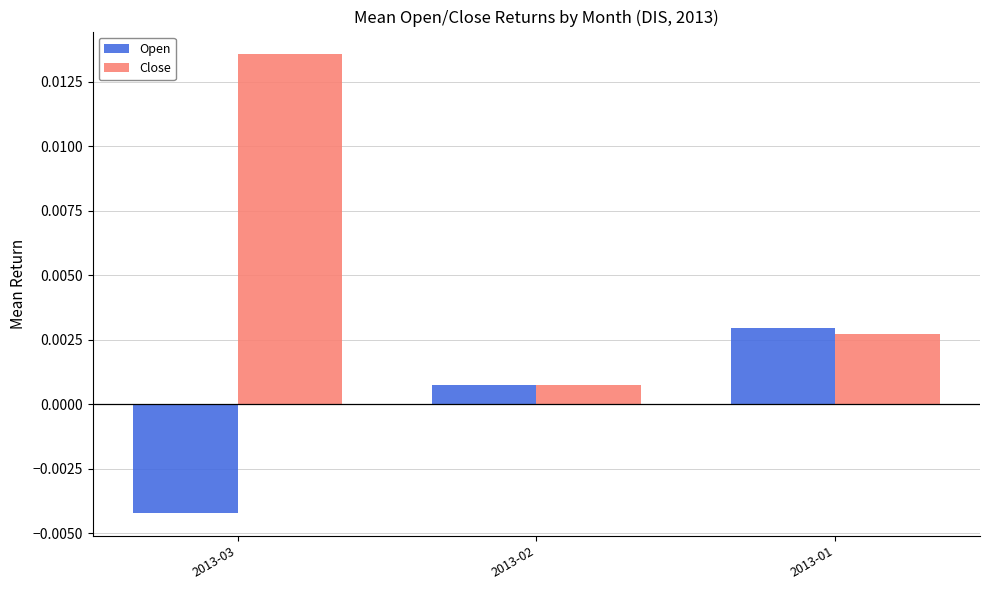

What are all the series names shown in the legend?

Open, Close